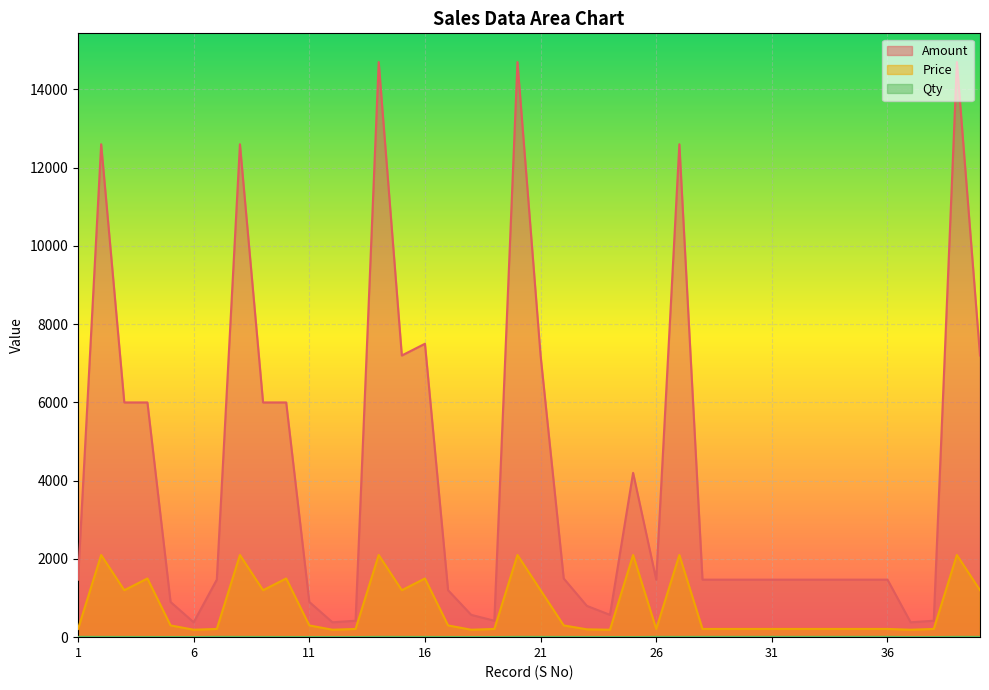

Rank the series by their maximum value, from highest to lowest.

Amount, Price, Qty